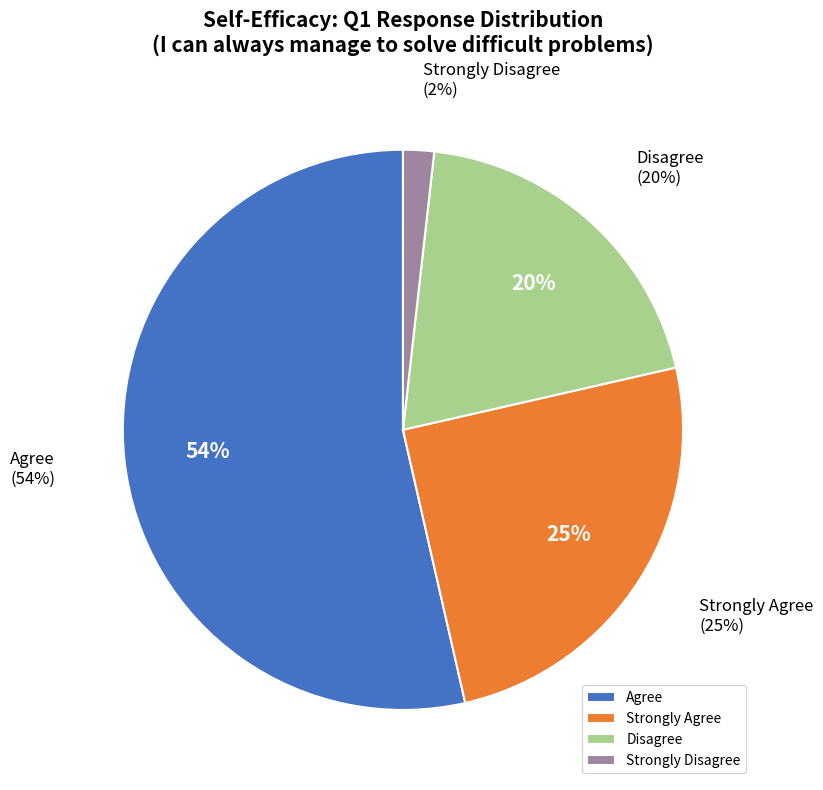

Does Strongly Agree represent more than half of the total?

Yes